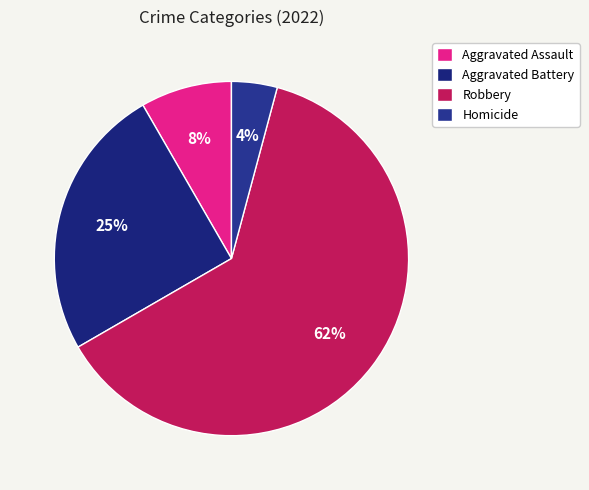

Which has a higher value, Aggravated Assault or Robbery?

Robbery